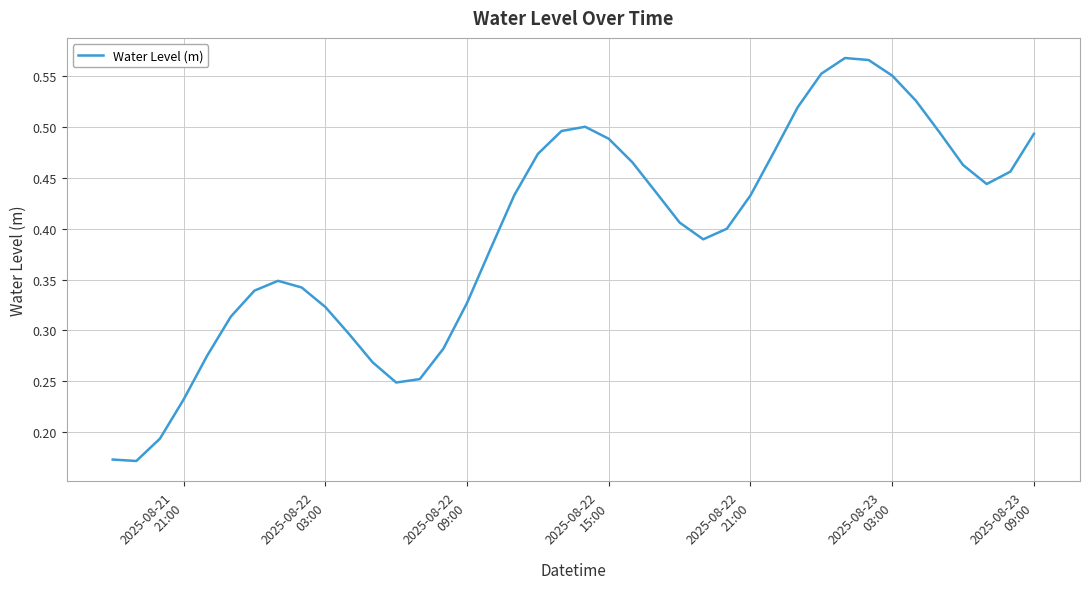

Does the chart display data point markers on the line(s)?

No